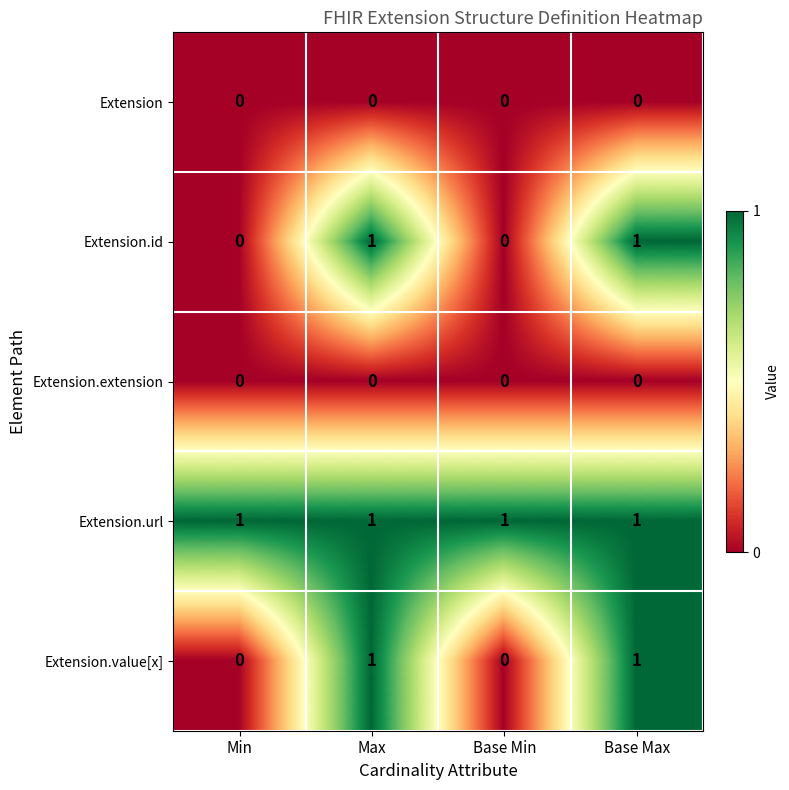

At how many categories does at least one series exceed 0?

4